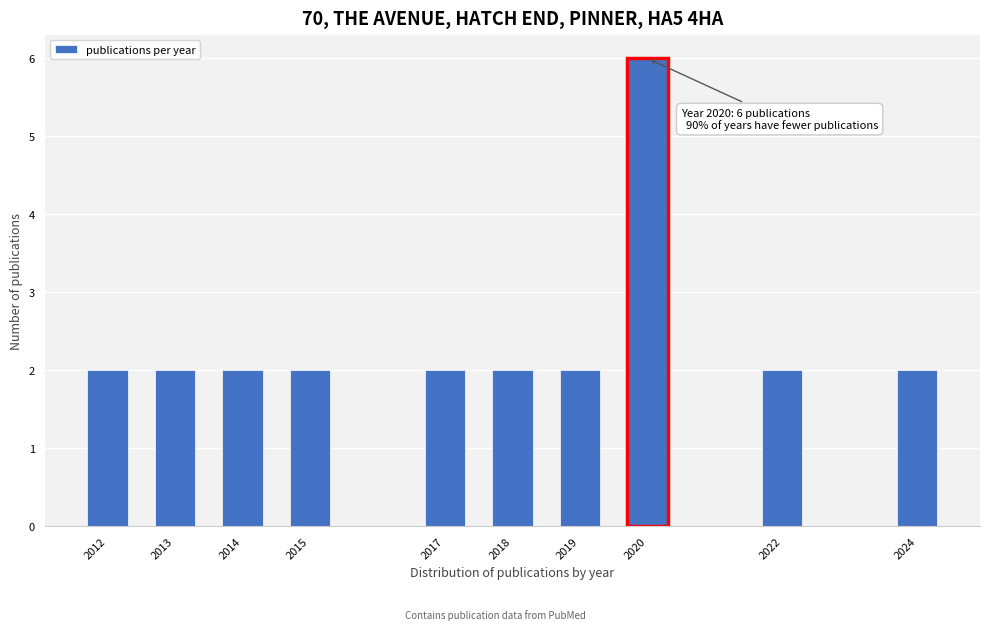

Reading left to right, list all the values displayed in this chart.

2012=2	2013=2	2014=2	2015=2	2017=2	2018=2	2019=2	2020=6	2022=2	2024=2